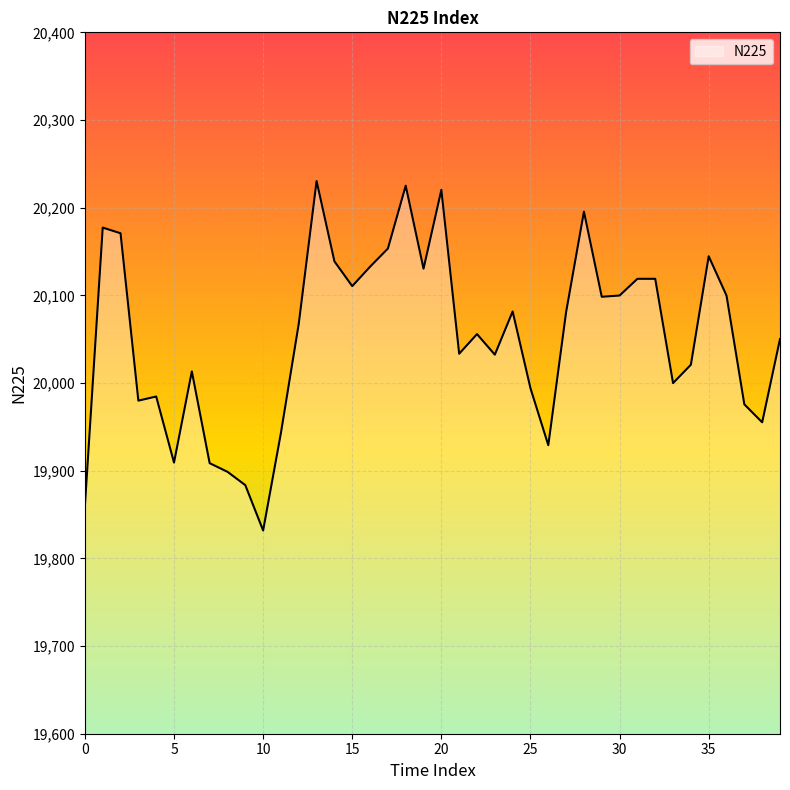

What is the maximum value shown in the chart?

20230.4